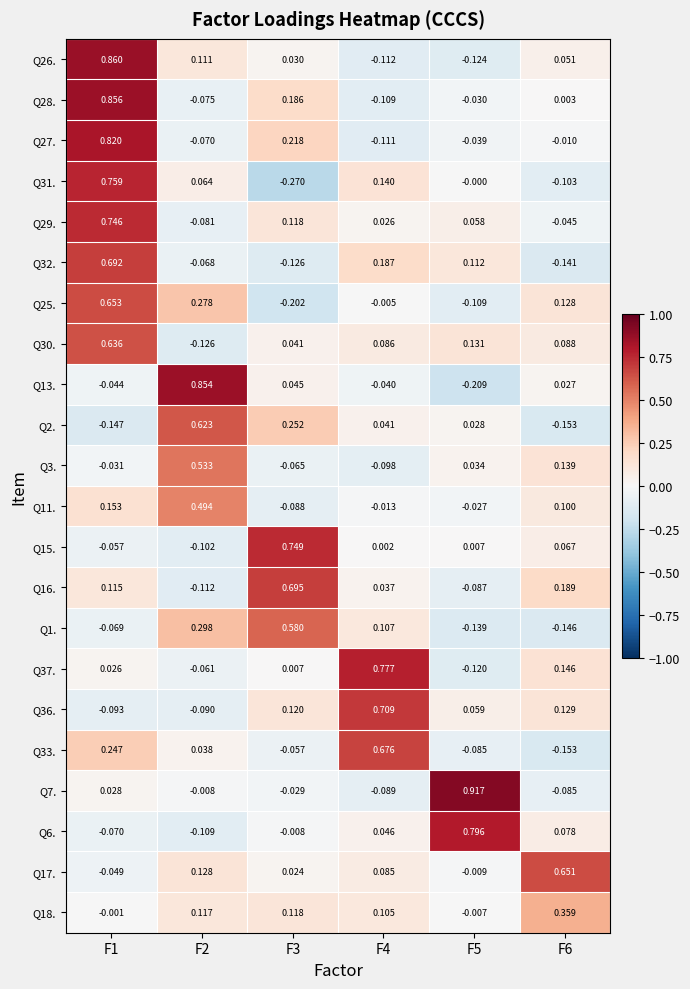

Is the value of Q1. at F2 greater than the value of Q16. at F5?

Yes